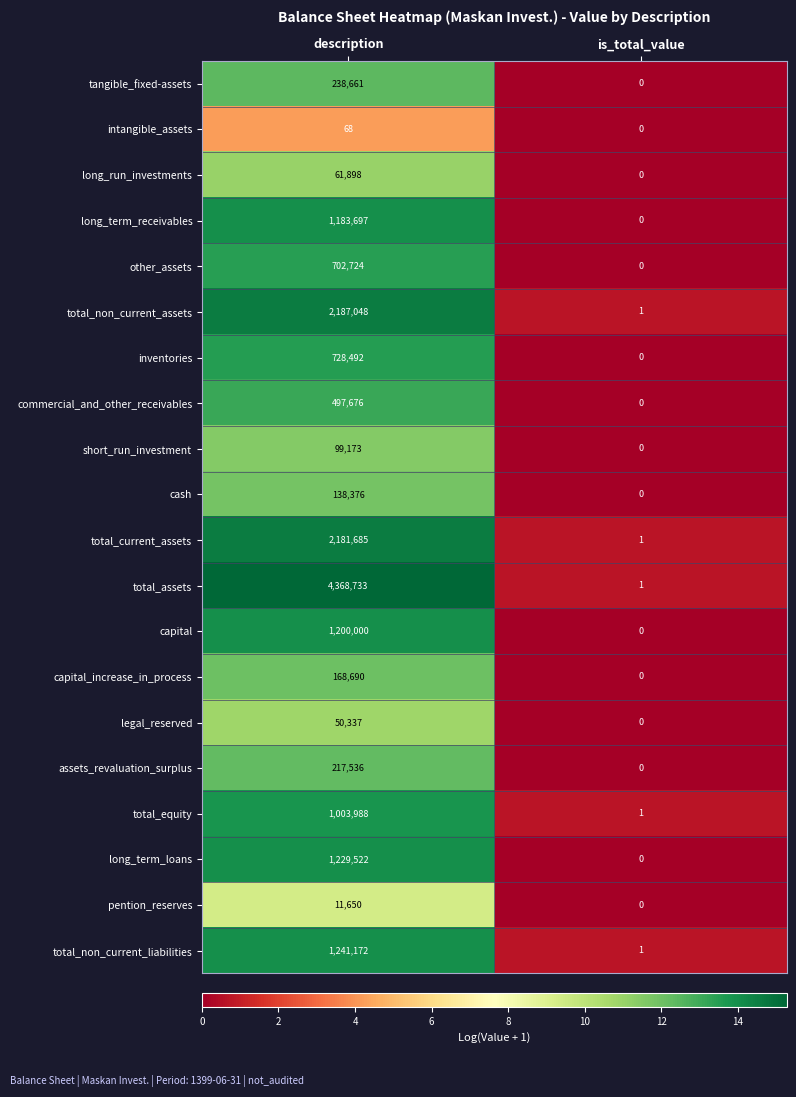

Which series has the widest spread of values?

total_assets